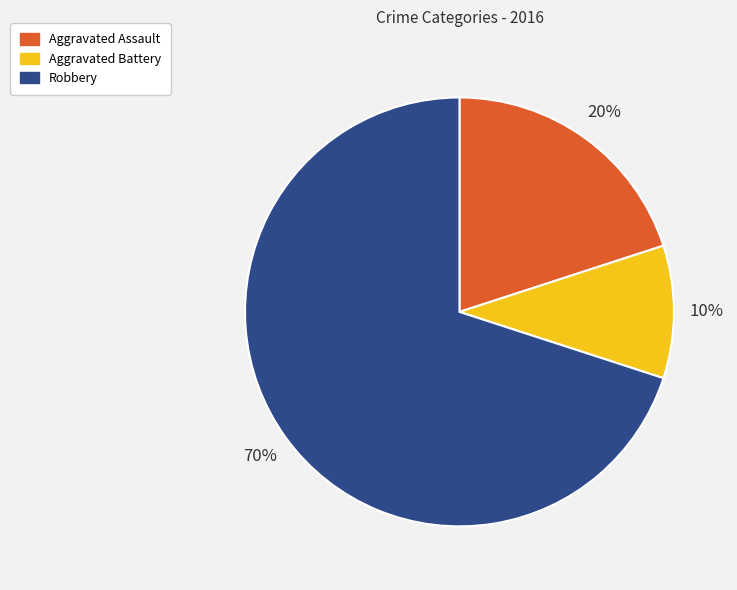

Rank the categories by value from highest to lowest.

Robbery, Aggravated Assault, Aggravated Battery